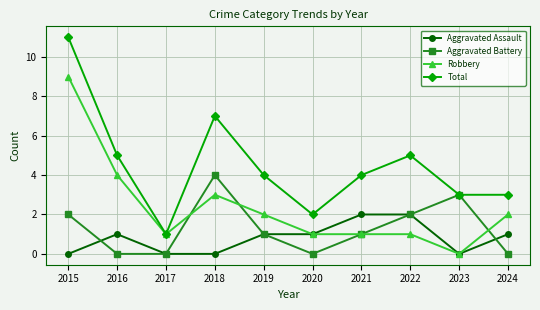

In Aggravated Battery, how many points are higher than both neighbors (excluding endpoints)?

2